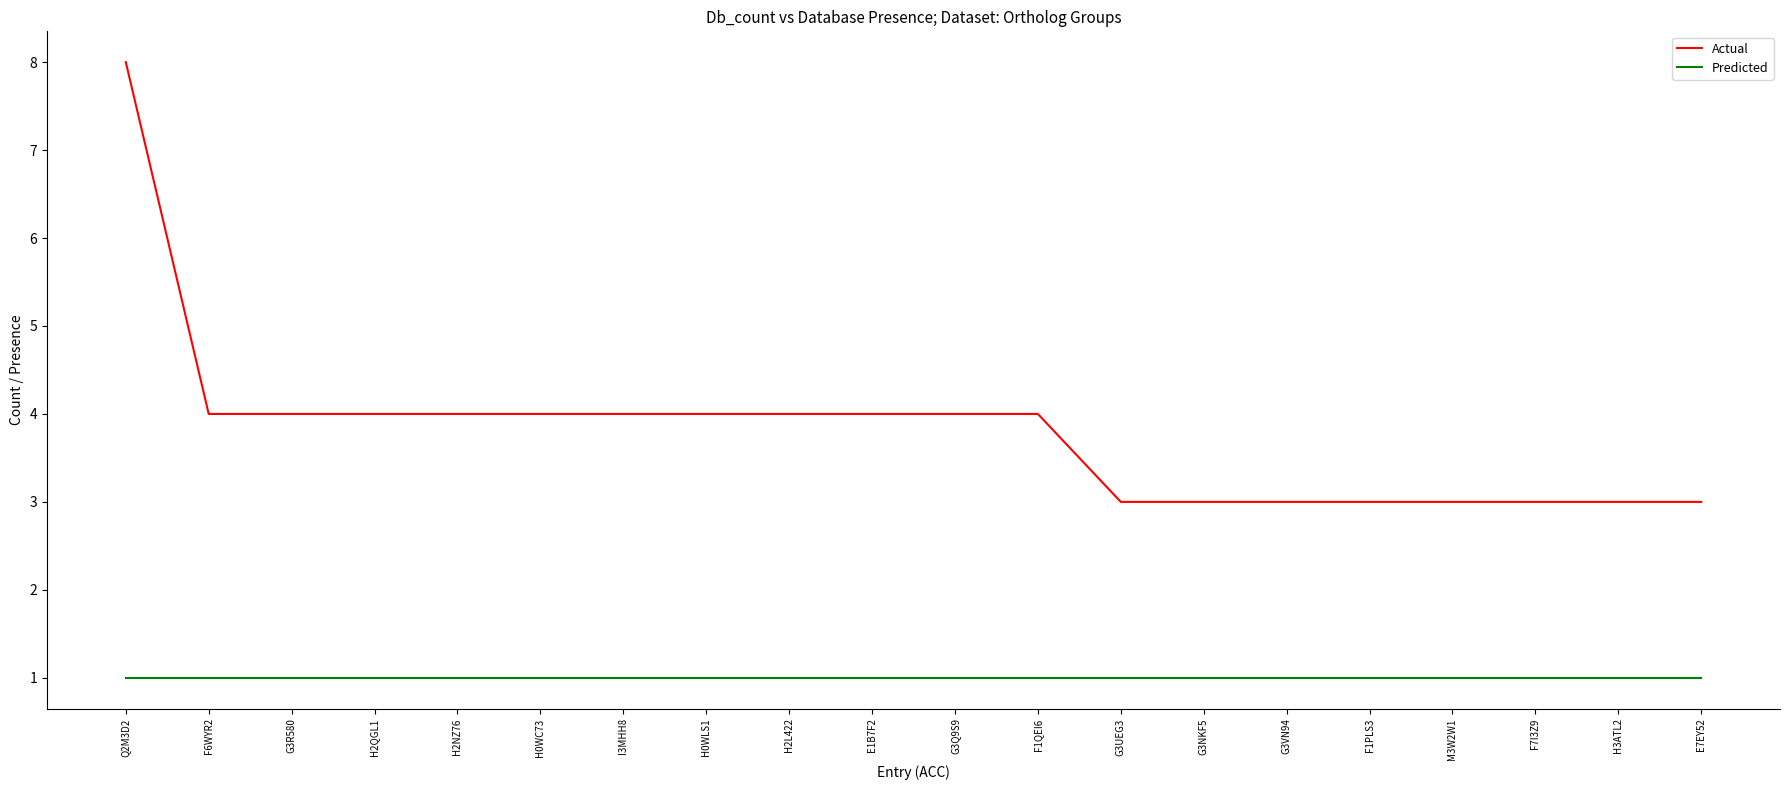

How many series are shown in this chart?

2